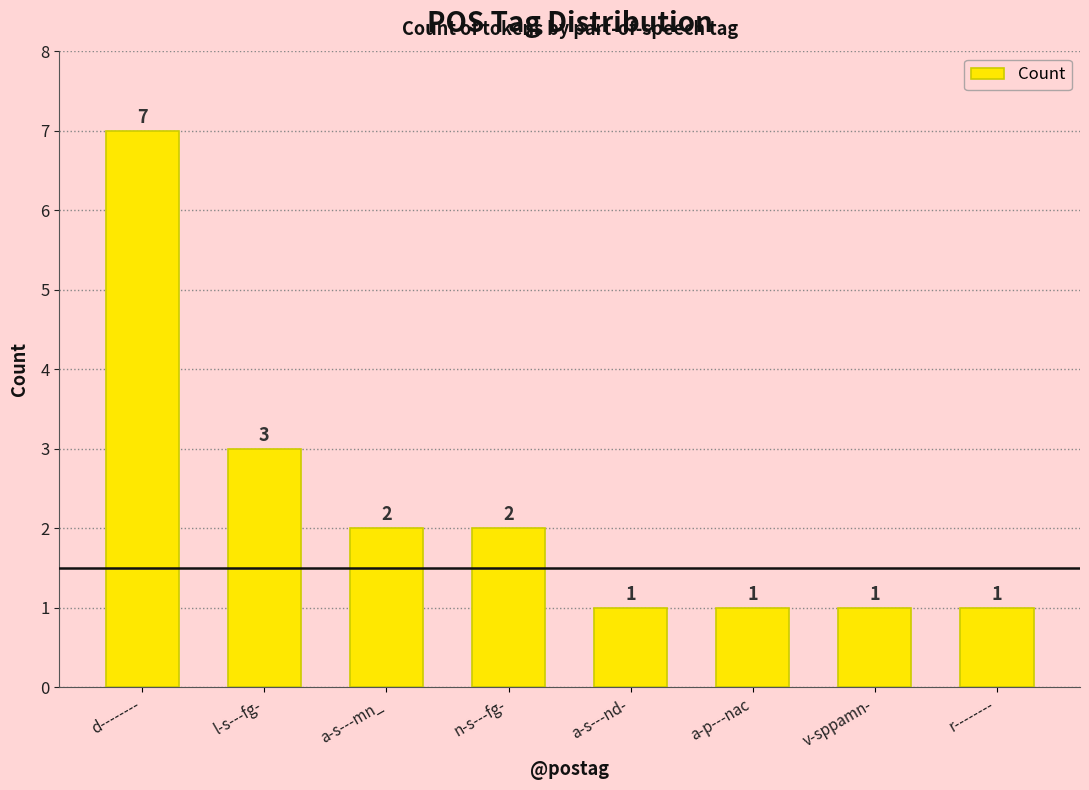

True or false: the data shows 1 at r--------.

True